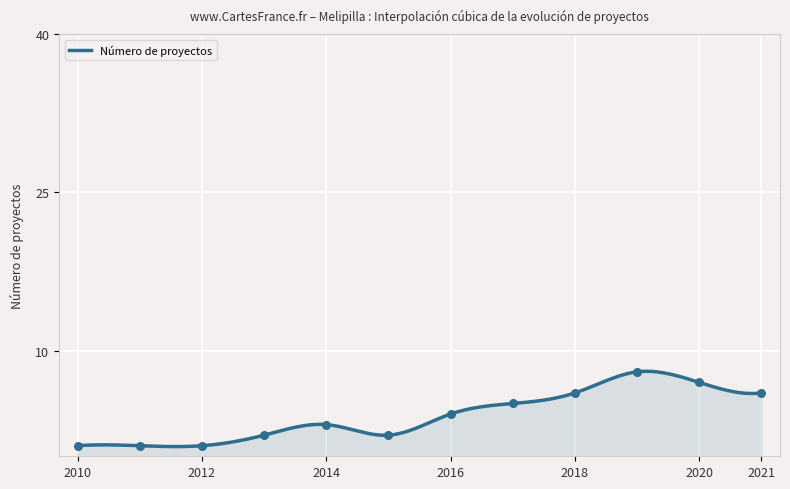

What is the change in value from 2011 to 2019?

+7